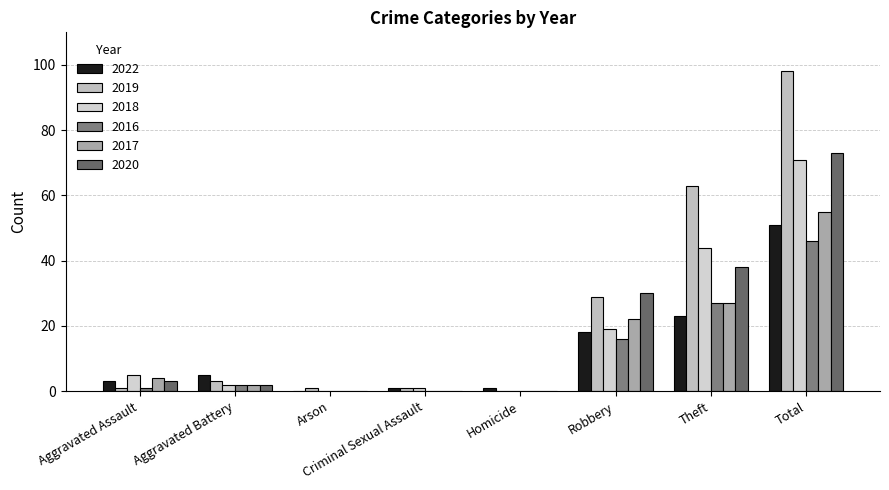

Reading left to right, transcribe all the data shown in this chart.

2022: 3	5	0	1	1	18	23	51
2019: 1	3	1	1	0	29	63	98
2018: 5	2	0	1	0	19	44	71
2016: 1	2	0	0	0	16	27	46
2017: 4	2	0	0	0	22	27	55
2020: 3	2	0	0	0	30	38	73